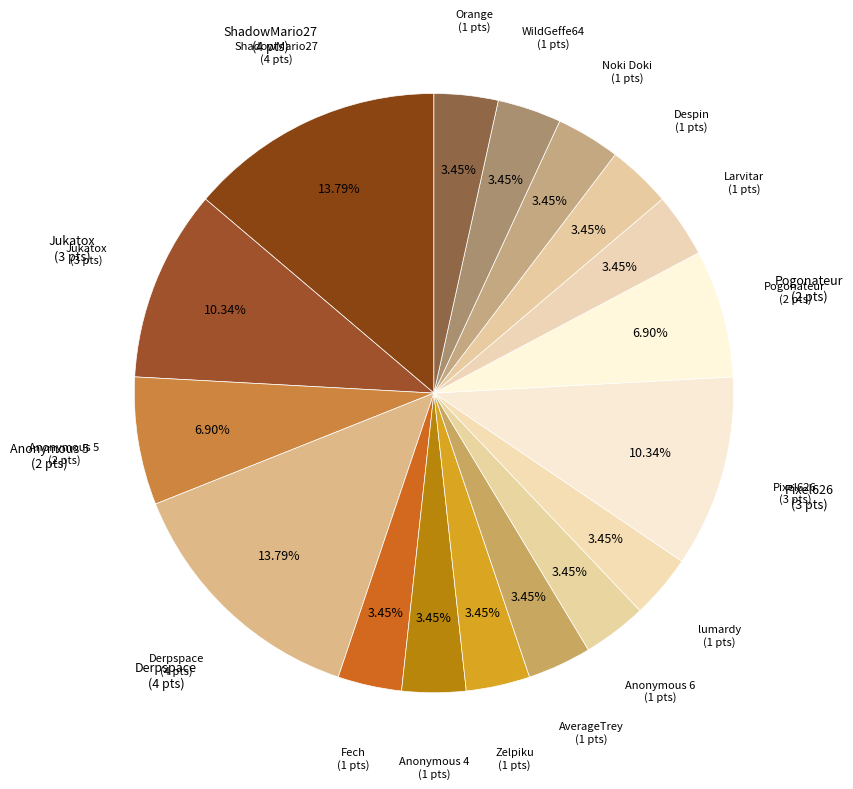

Which slice is the smallest?

Fech